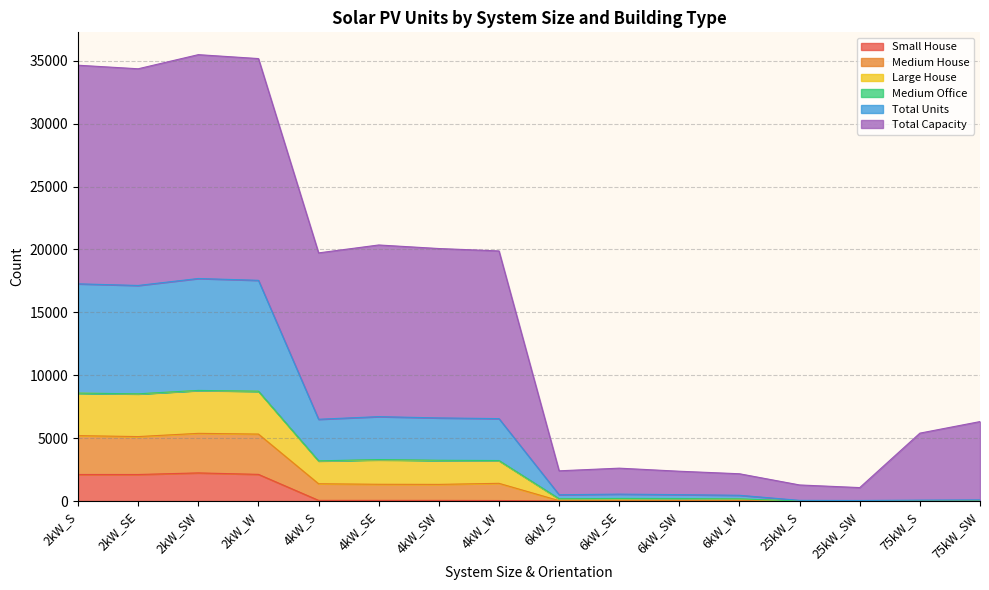

What is the value of the Total Units point at the 16th from the left?

9